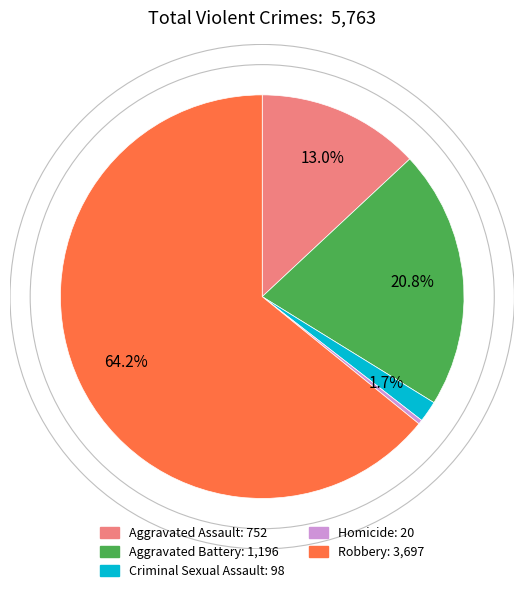

What percentage is the Aggravated Battery slice, to the nearest percent?

21%